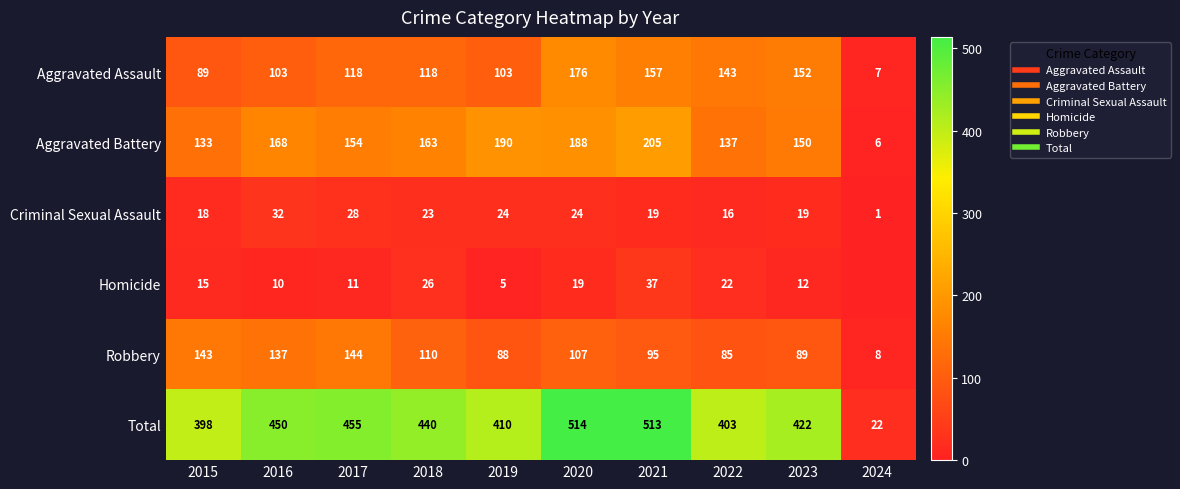

What is the greatest value displayed?

514